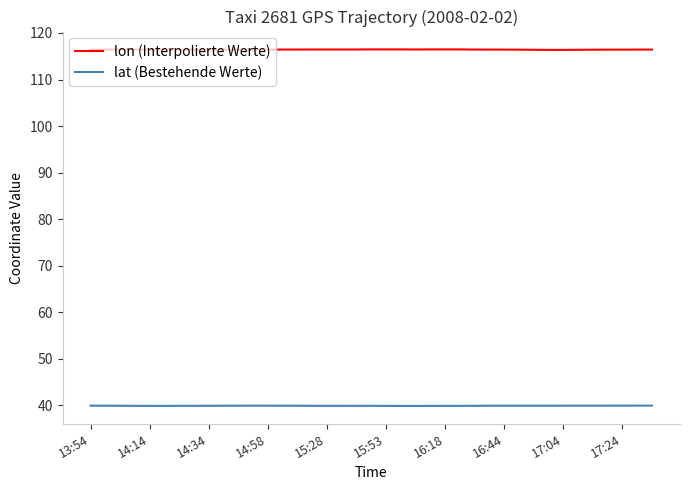

What is the maximum value shown in the chart?

116.5